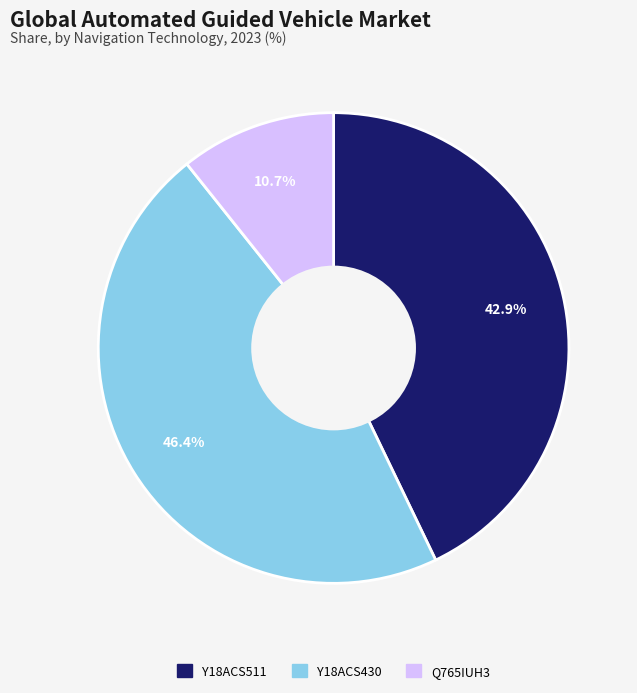

Rank the categories by value from highest to lowest.

Y18ACS430, Y18ACS511, Q765IUH3